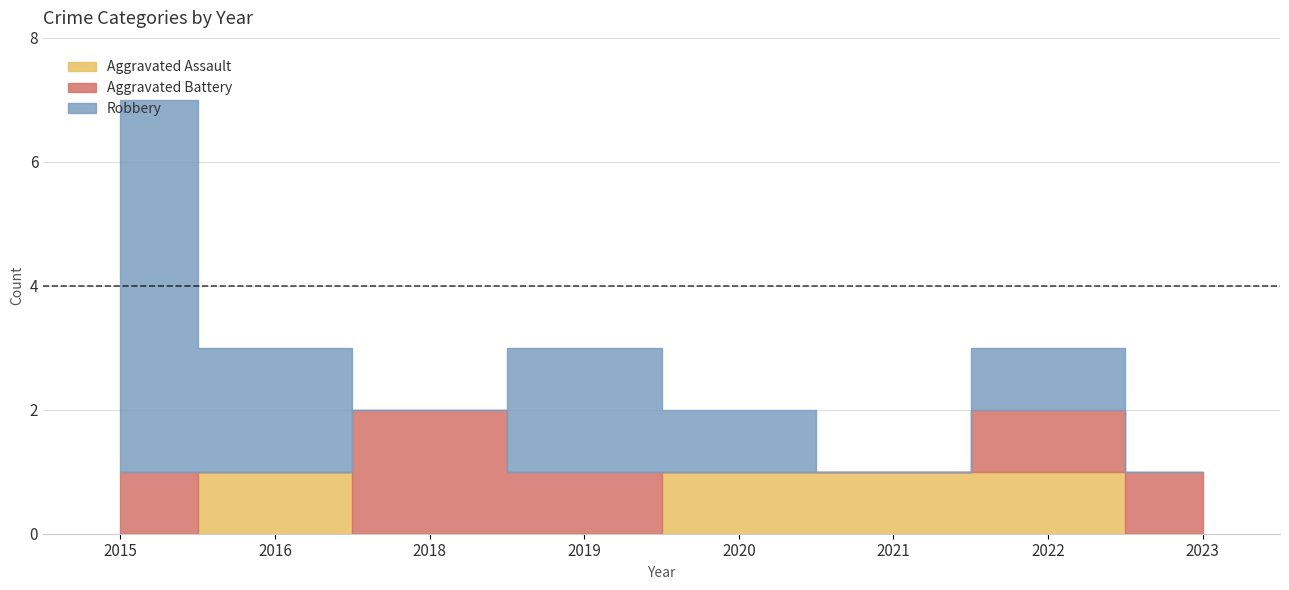

Which series has the largest total across all categories?

Robbery